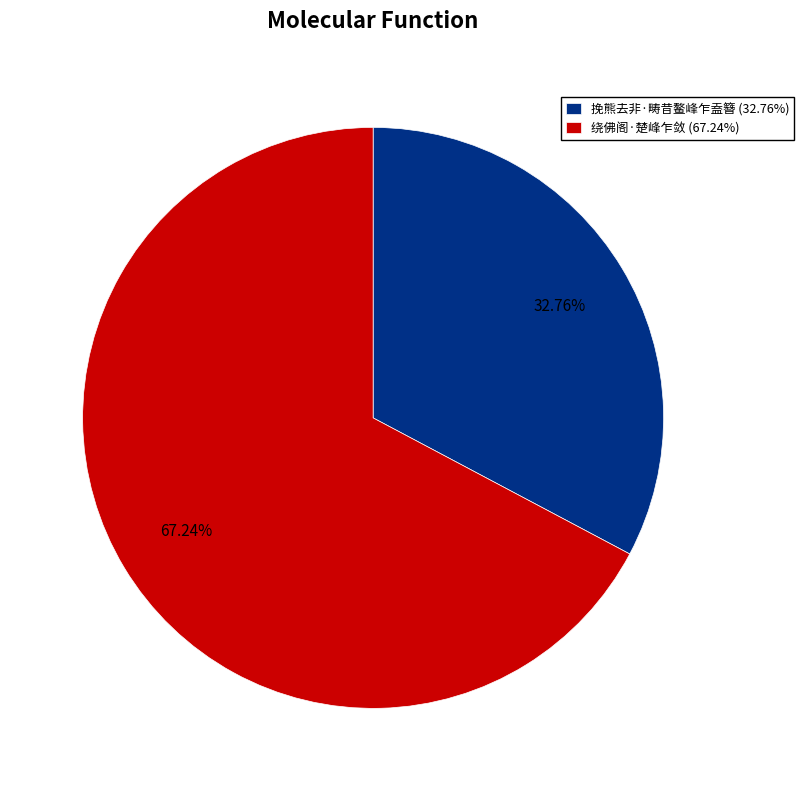

Approximately how many times larger is the value at 挽熊去非·畴昔鳌峰乍盍簪 compared to 绕佛阁·楚峰乍敛?

0.5